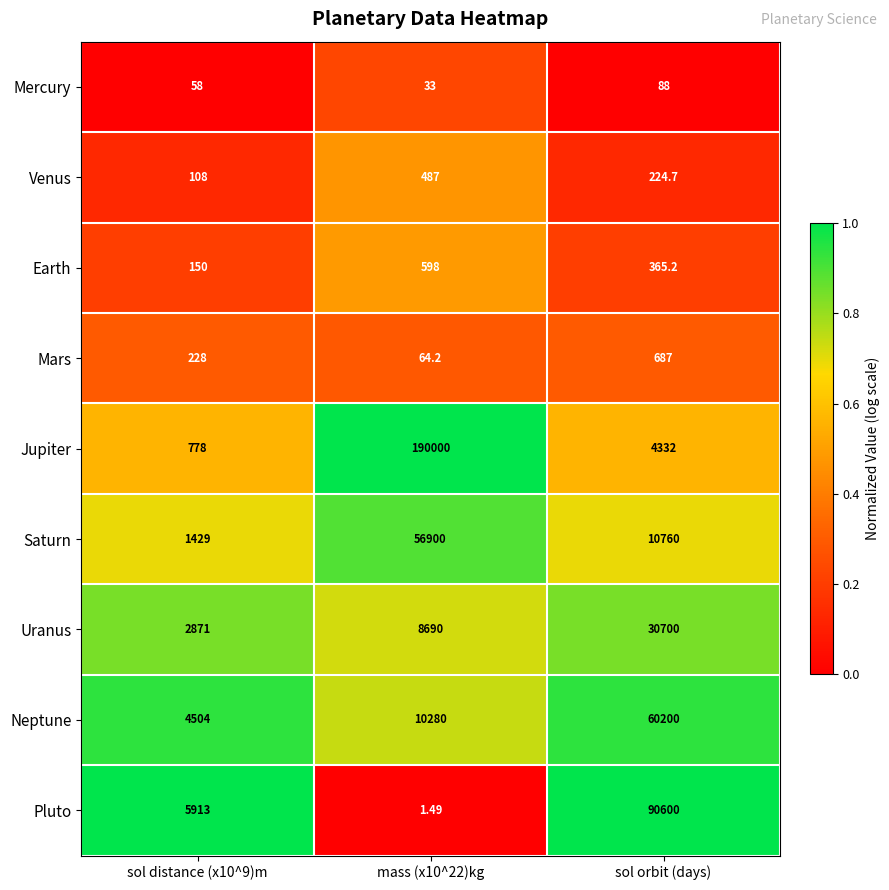

At which category does the chart reach its minimum across all series?

mass (x10^22)kg